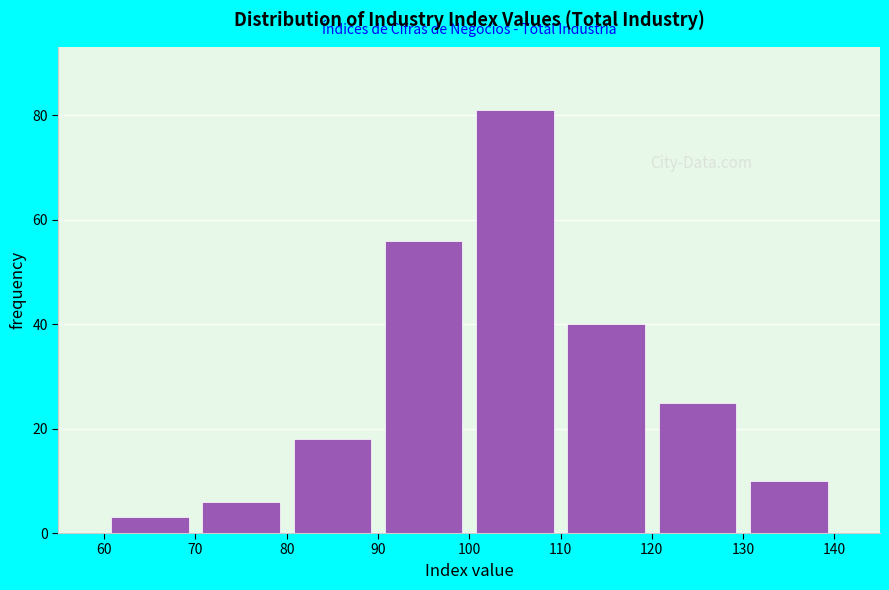

Over which range of the x-axis is the bar tallest?

100 to 110